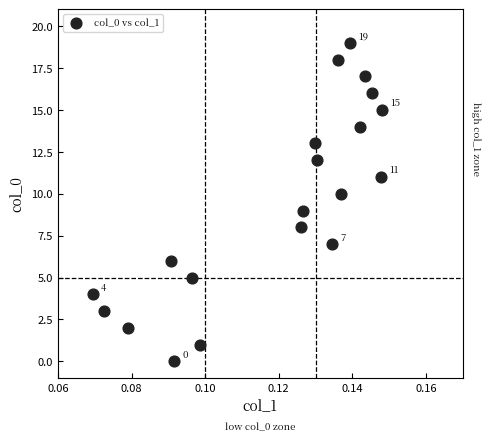

What is the range of Y values (max minus min)?

19